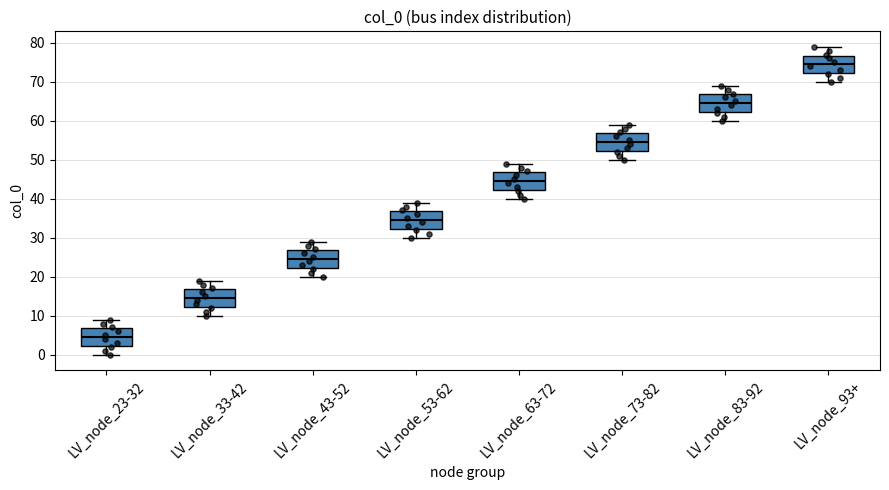

Reading left to right, transcribe this box plot: for each box, give where its median line is, the range the box spans, and where its two whiskers end, as read against the y-axis. The values are not printed on the chart, so give them approximately, as read against the axis.

LV_node_23-32: median 5, box 2 to 7, whiskers 0 to 9
LV_node_33-42: median 15, box 12 to 17, whiskers 10 to 19
LV_node_43-52: median 25, box 22 to 27, whiskers 20 to 29
LV_node_53-62: median 35, box 32 to 37, whiskers 30 to 39
LV_node_63-72: median 45, box 42 to 47, whiskers 40 to 49
LV_node_73-82: median 55, box 52 to 57, whiskers 50 to 59
LV_node_83-92: median 65, box 62 to 67, whiskers 60 to 69
LV_node_93+: median 75, box 72 to 77, whiskers 70 to 79